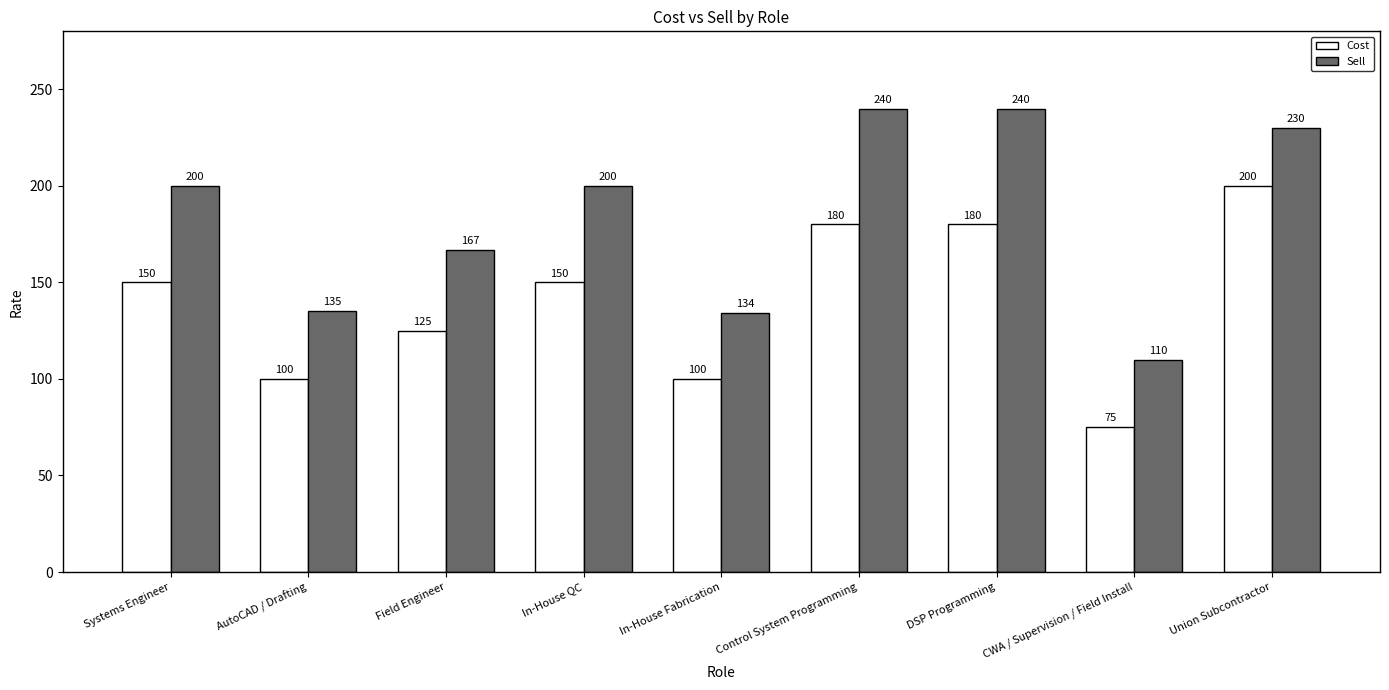

Which label corresponds to the smallest value in the chart?

CWA / Supervision / Field Install